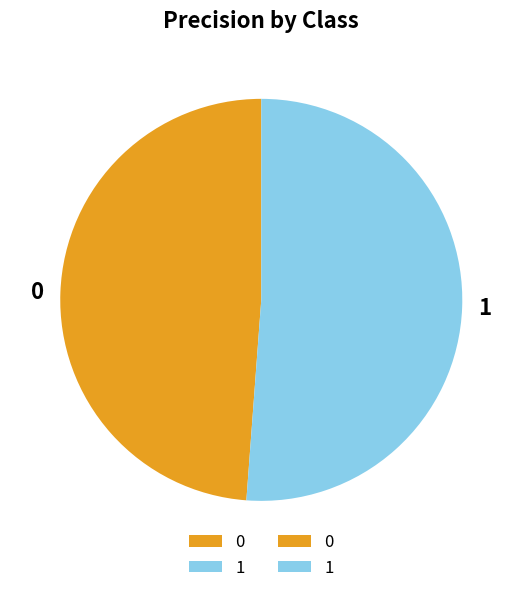

Between 1 and 0, which is larger?

1